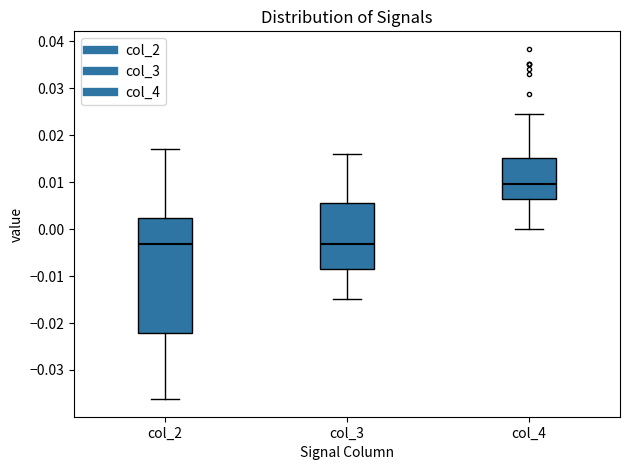

Which box is the tallest, from its lower edge to its upper edge?

col_2